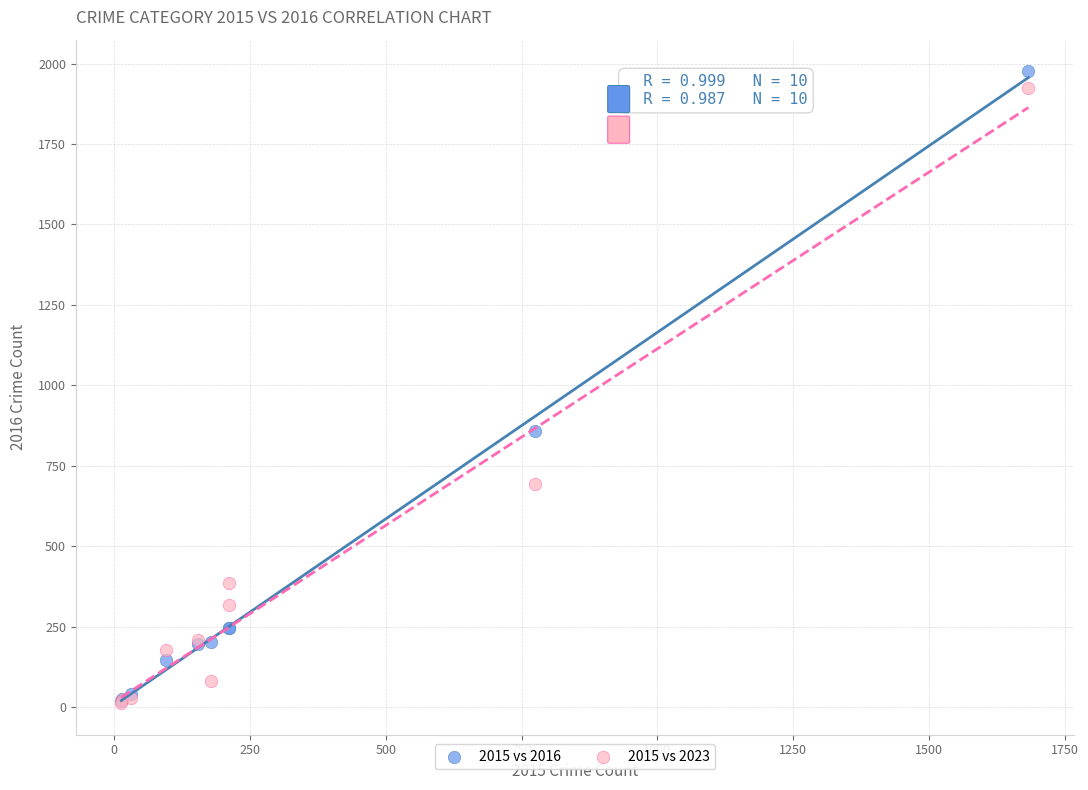

In the 2015 vs 2016 series, what Y value is closest to 997?

858